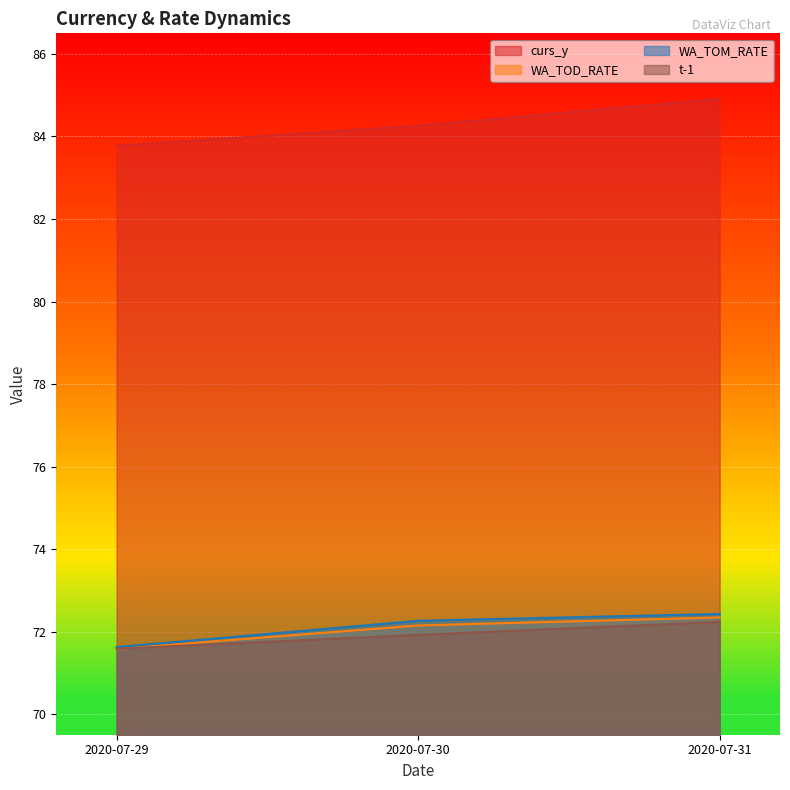

Reading left to right, what are all the values shown in this chart?

curs_y: 2020-07-29=83.8	2020-07-30=84.3	2020-07-31=84.9
WA_TOD_RATE: 2020-07-29=71.6	2020-07-30=72.1	2020-07-31=72.3
WA_TOM_RATE: 2020-07-29=71.6	2020-07-30=72.3	2020-07-31=72.4
t-1: 2020-07-29=71.6	2020-07-30=71.9	2020-07-31=72.2